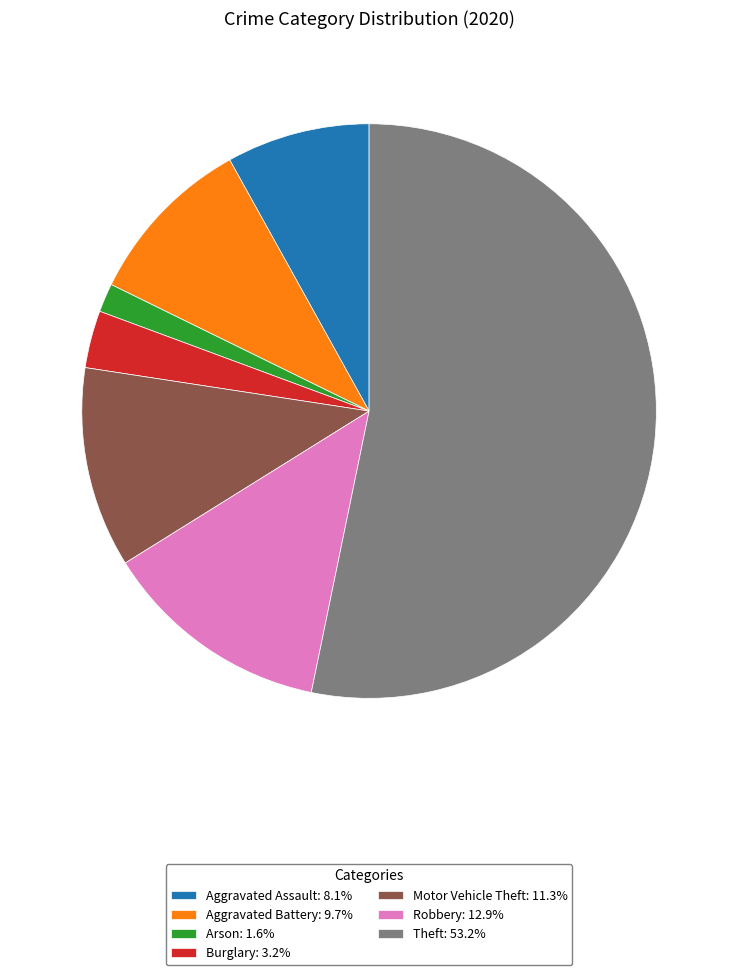

Is there a majority slice in this chart?

Yes